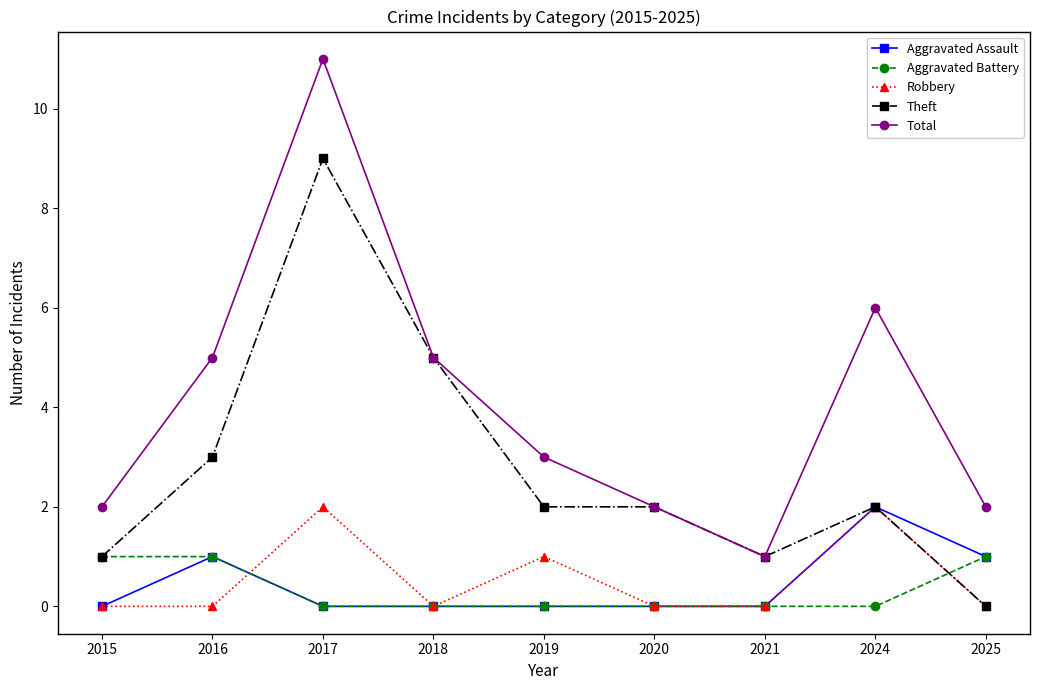

What is the total value across all series at 2020?

4